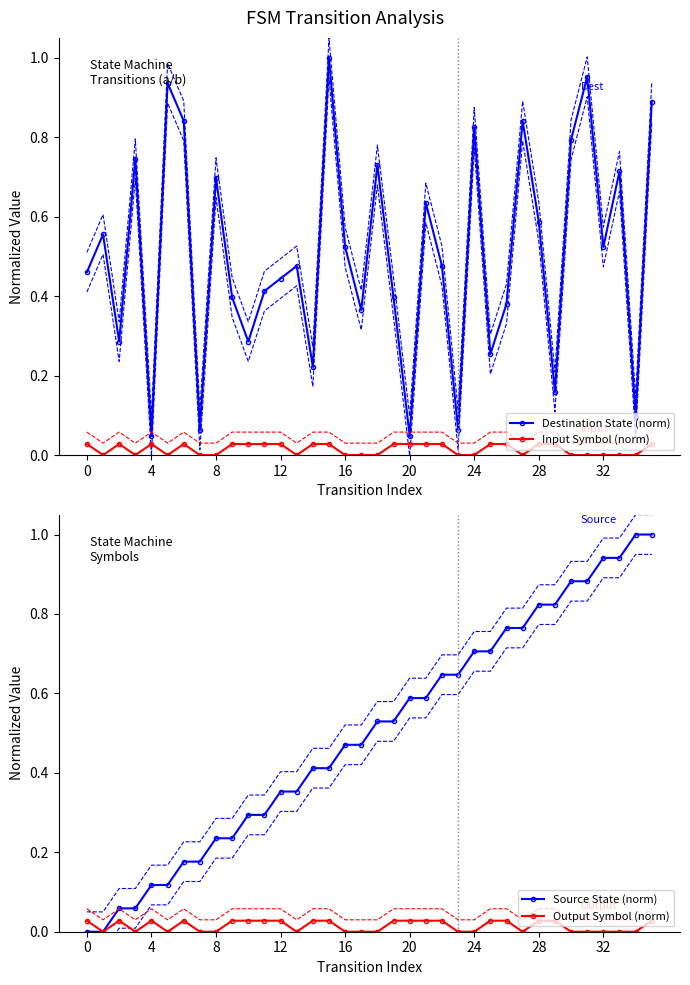

Which series has the widest spread of values?

Source State (norm)